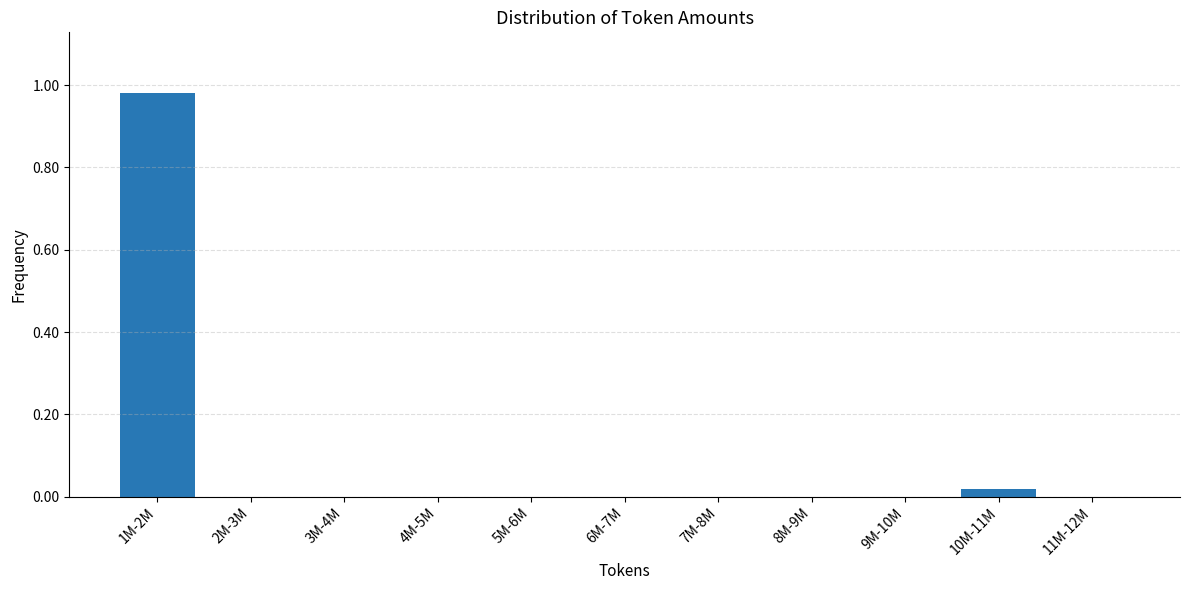

True or false: the data shows 0.0 at 9M-10M.

True